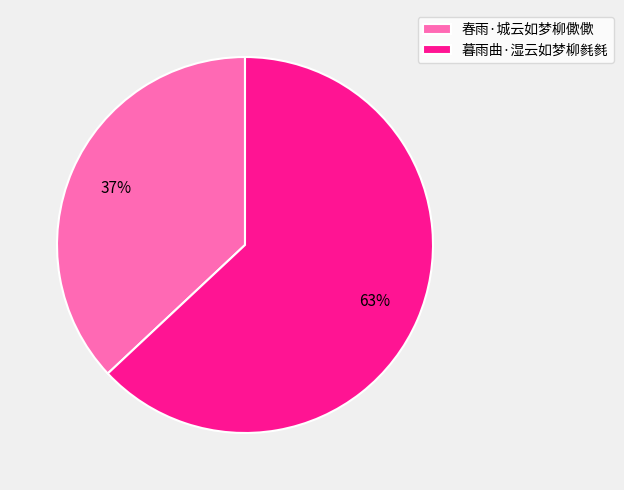

To the nearest percent, what is the difference between the 暮雨曲·湿云如梦柳毵毵 and 春雨·城云如梦柳僛僛 slice percentages?

26%